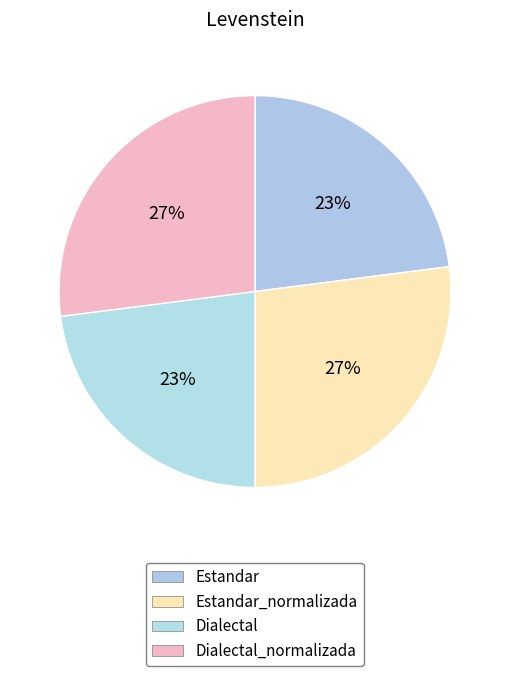

How many slices are in this pie chart?

4